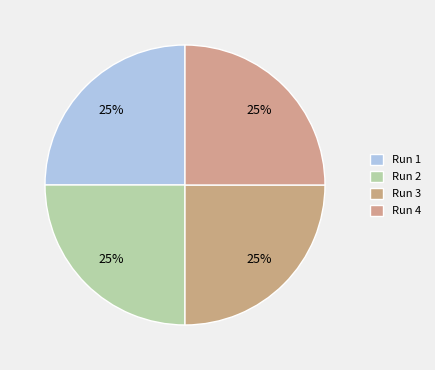

Does Run 3 represent more than half of the total?

No